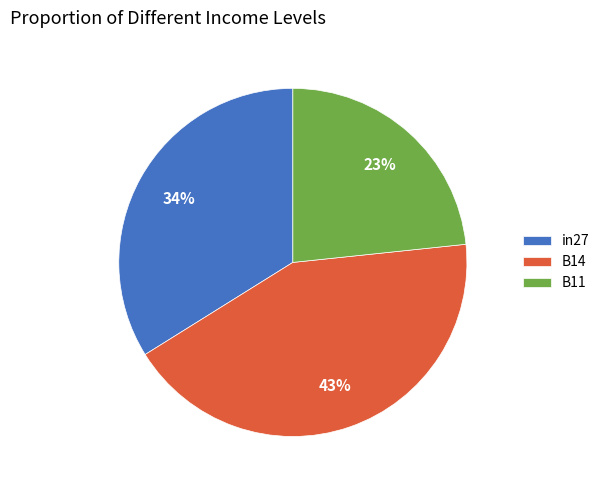

Which slice is the largest?

B14